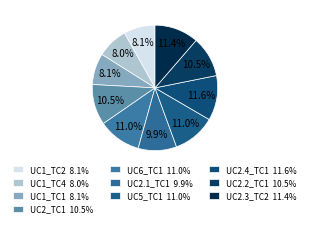

To the nearest percent, what is the difference between the largest and smallest slice percentages?

4%